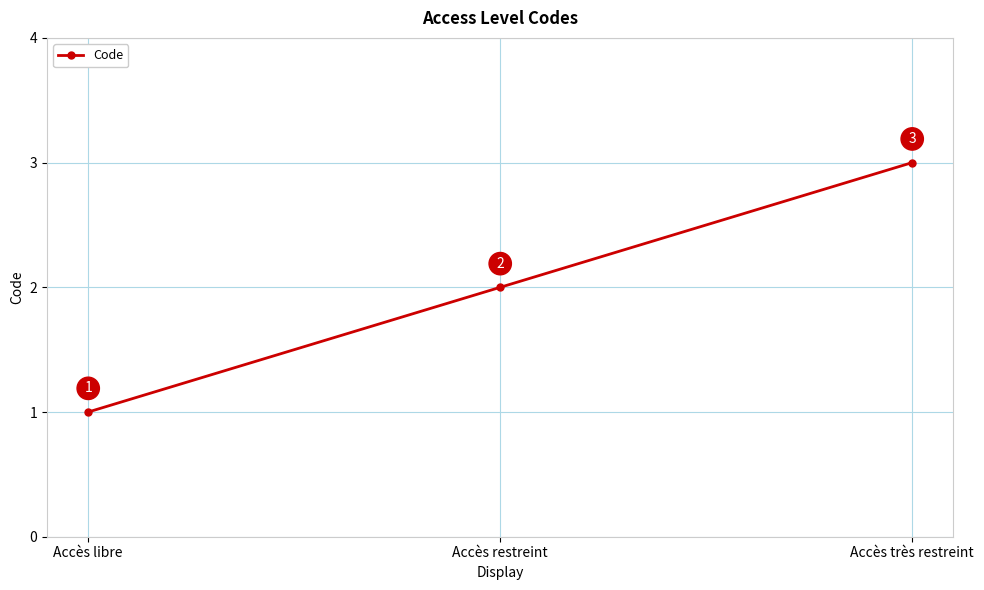

Reading left to right, transcribe all the data shown in this chart.

Accès libre=1	Accès restreint=2	Accès très restreint=3